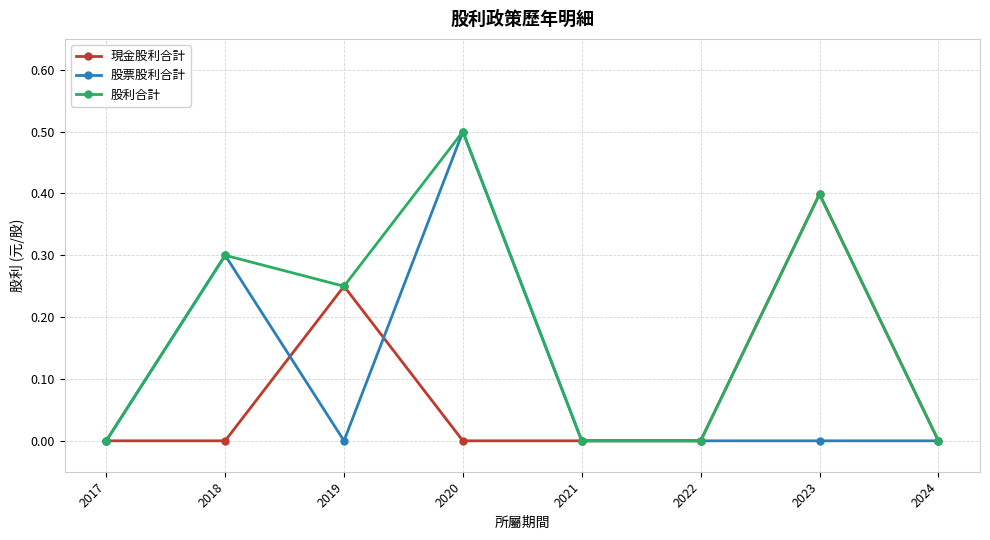

How many categories are shown in the chart?

8